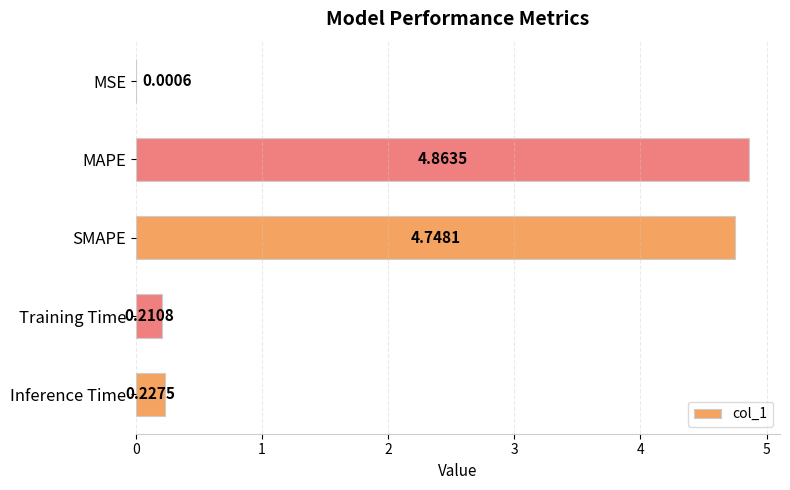

Which category has the highest value across all series?

MAPE